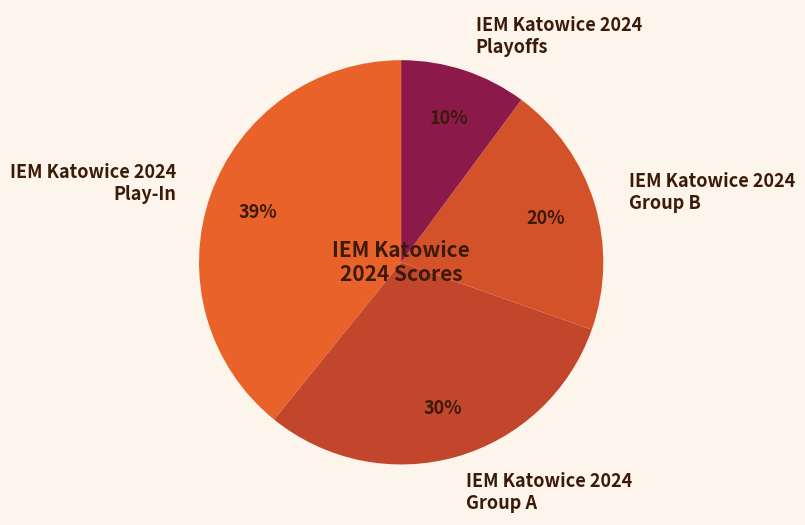

Which slice is the largest?

IEM Katowice 2024 Play-In